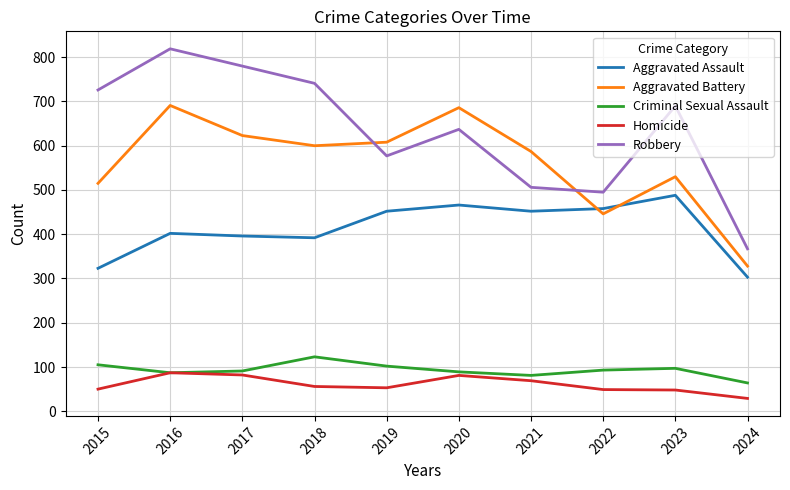

True or false: Criminal Sexual Assault and Aggravated Battery intersect in this chart.

False